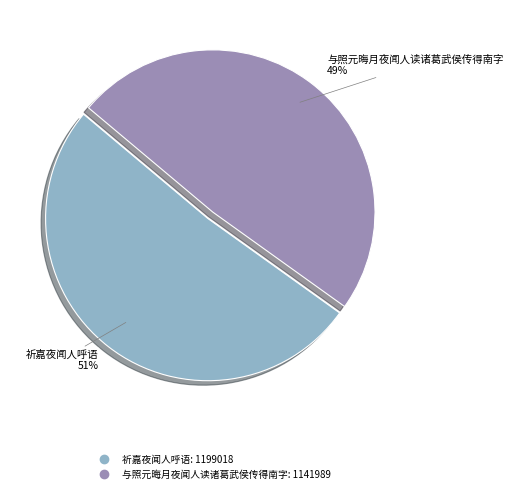

What is the largest slice in the pie chart?

祈嘉夜闻人呼语